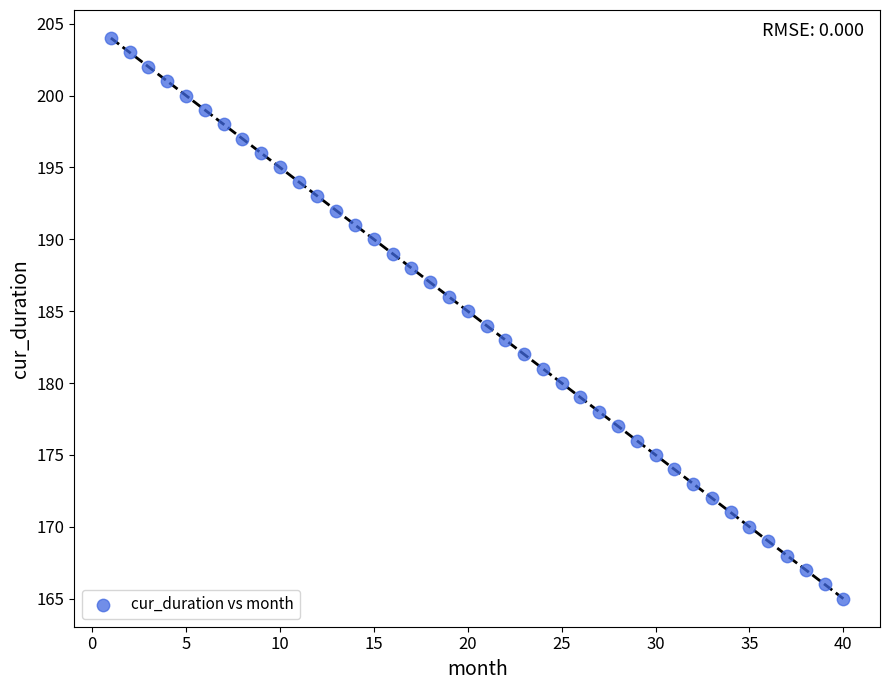

What is the range of Y values (max minus min)?

39